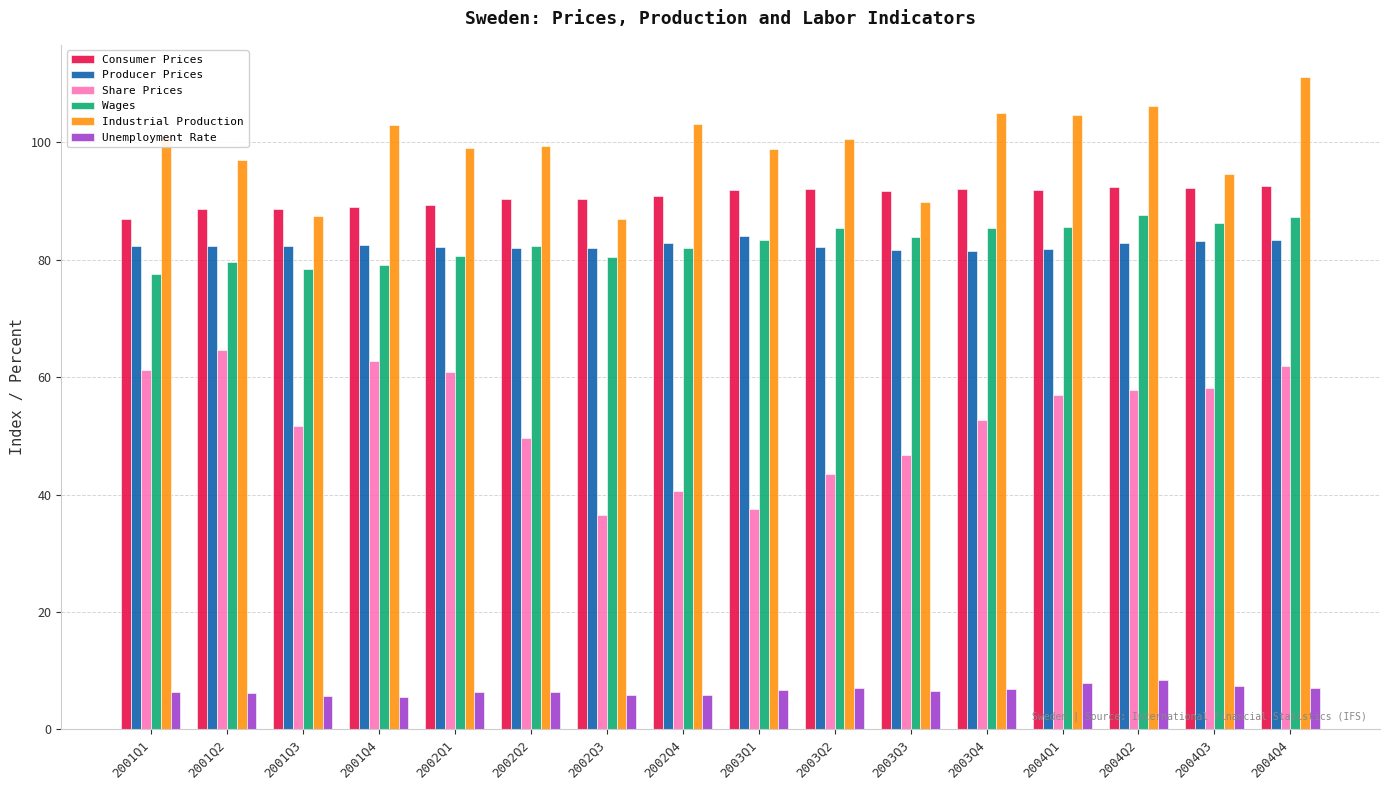

What position from the left is 2003Q3?

11